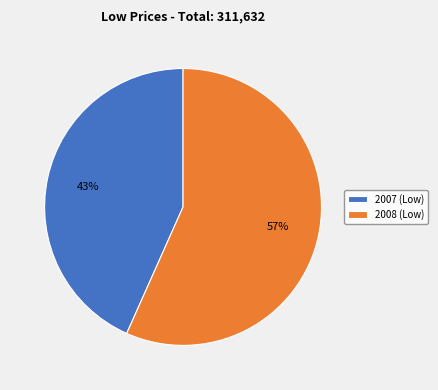

How many slices are in this pie chart?

2